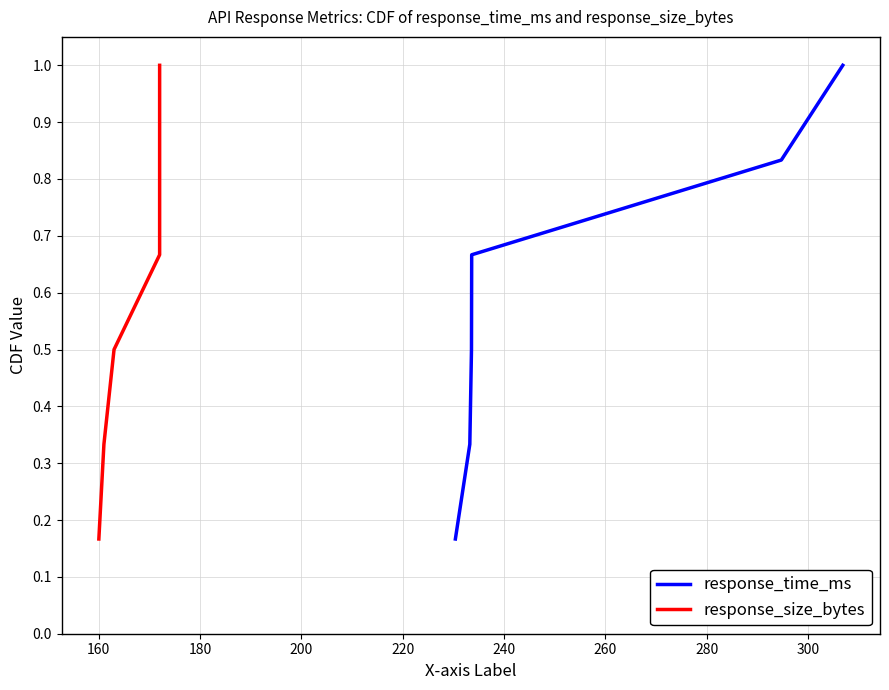

Which series has the largest total across all categories?

response_time_ms